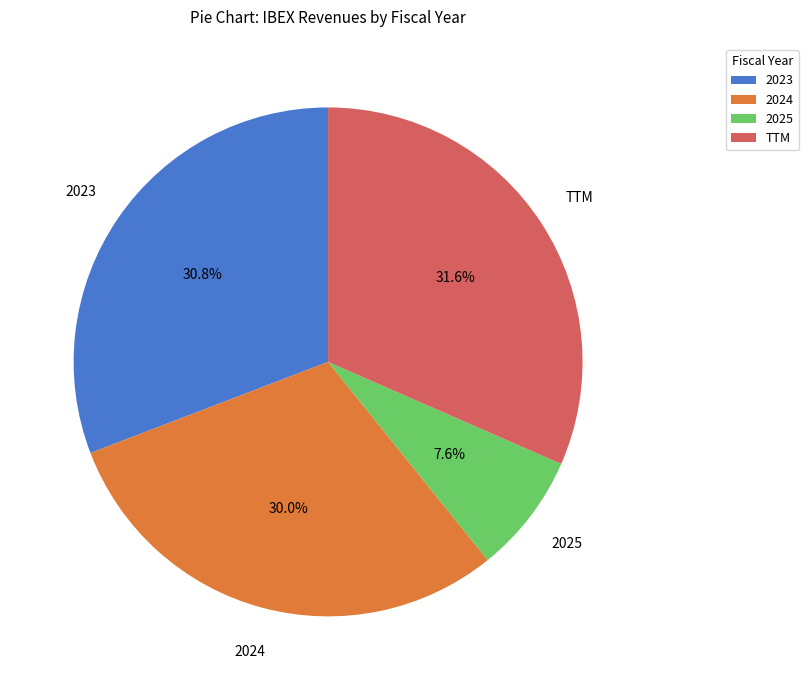

To the nearest percent, what is the difference between the TTM and 2025 slice percentages?

24%